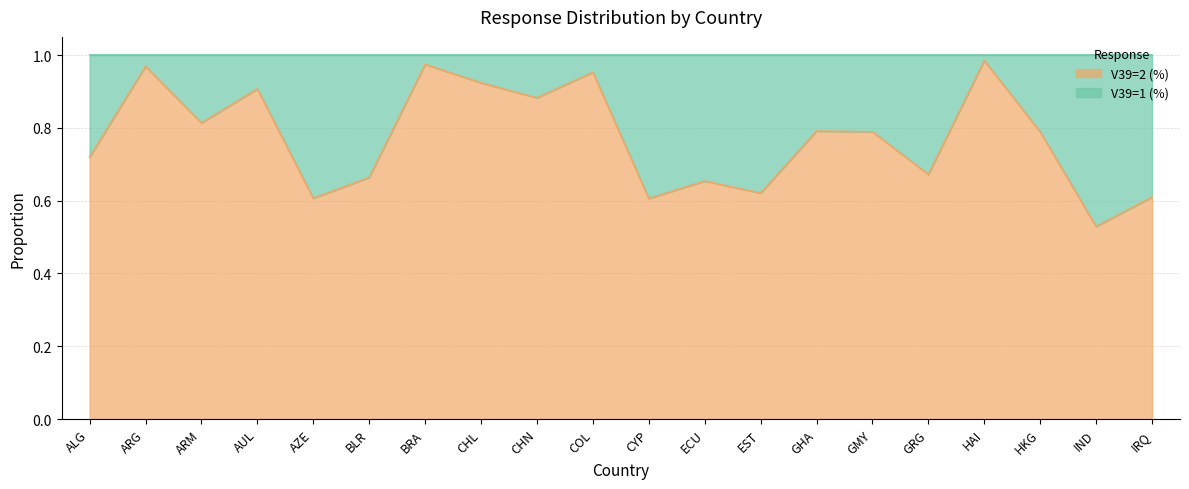

What is the sum of the values at COL and ALG?

1.7